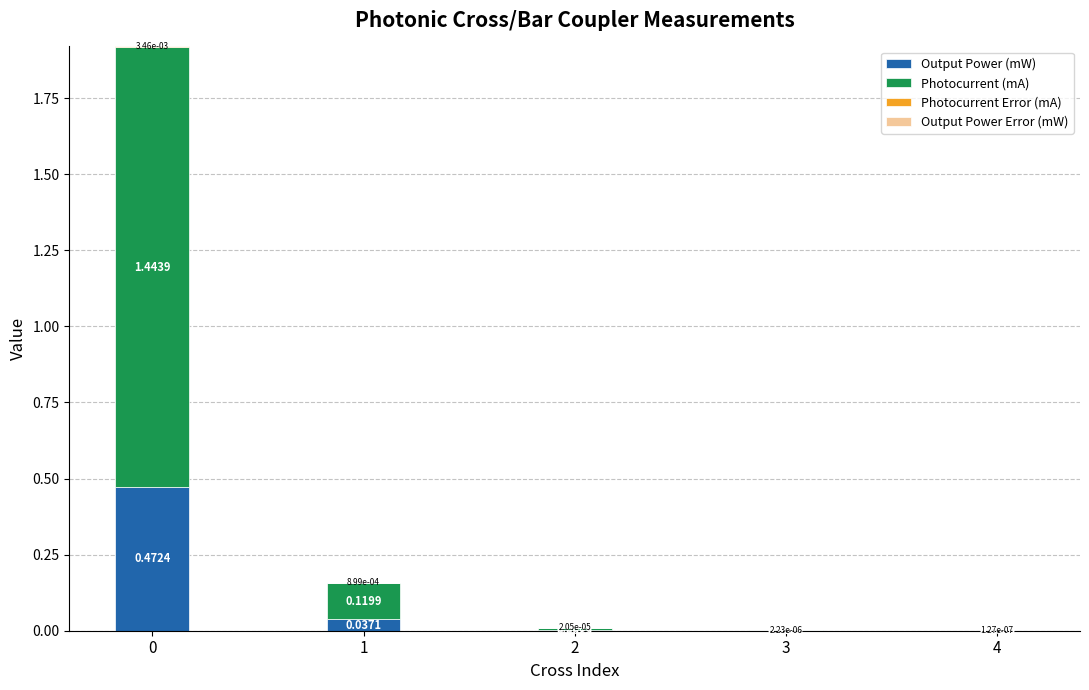

Are the bars grouped side by side (vs. stacked)?

No